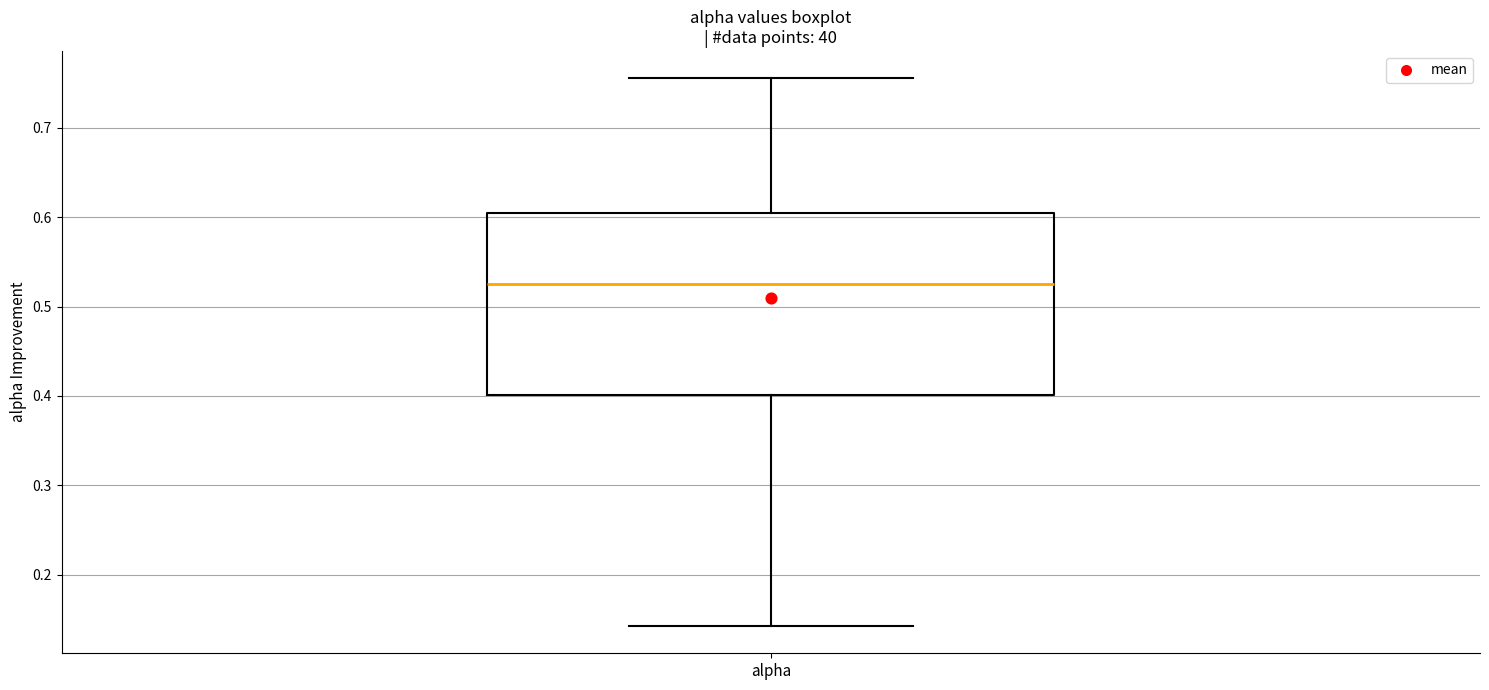

Where is the lower edge of the box for alpha on the y-axis? The values are not printed on the chart, so give them approximately, as read against the axis.

0.40